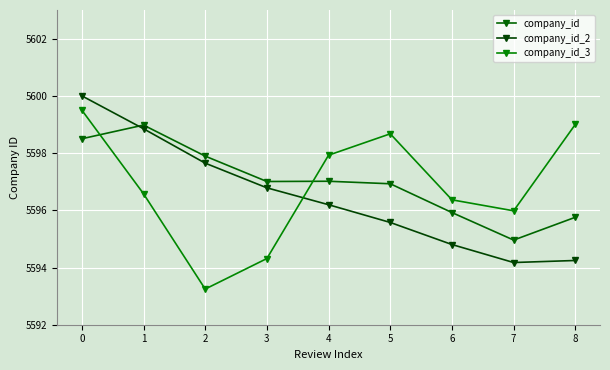

How many intersections are there between company_id_3 and company_id_2?

1